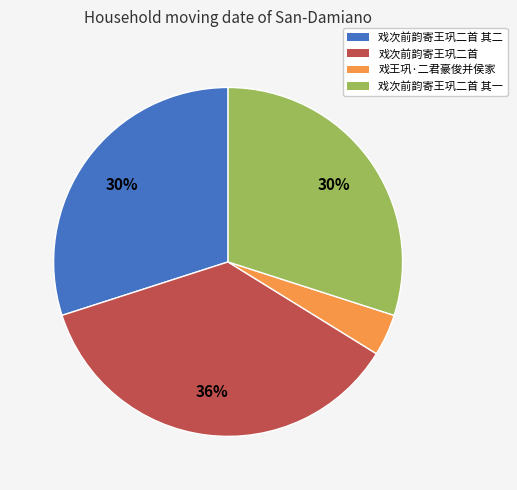

To the nearest percent, what is the average slice percentage?

25%